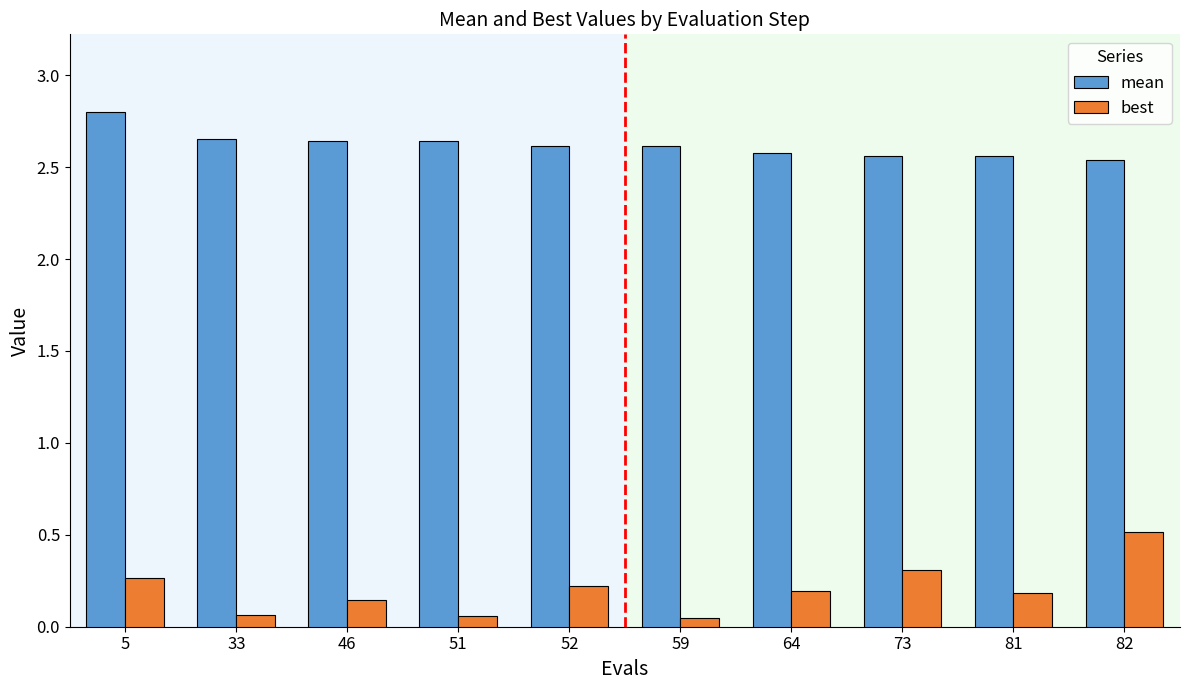

List the series in order of their overall mean, highest first.

mean, best